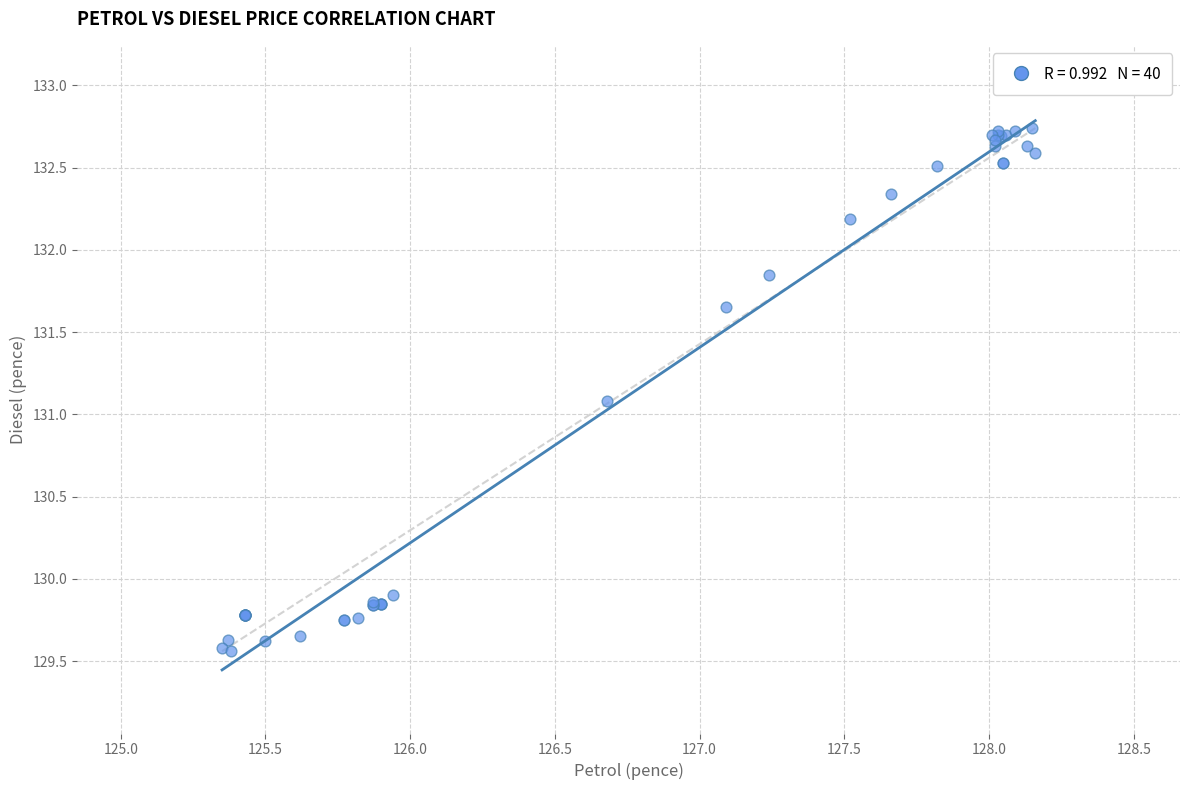

What Y value in the scatter plot is closest to 131?

131.1